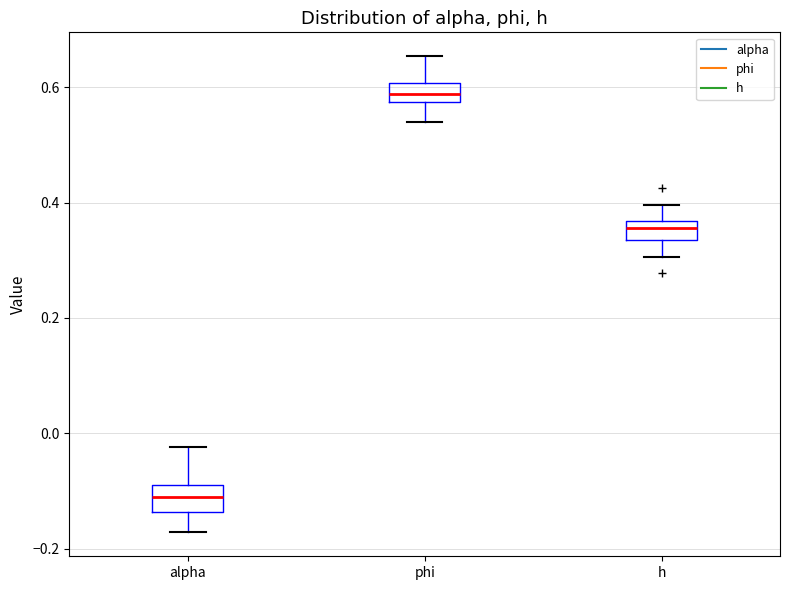

Where does the upper whisker of the box for alpha end on the y-axis? The values are not printed on the chart, so give them approximately, as read against the axis.

-0.02